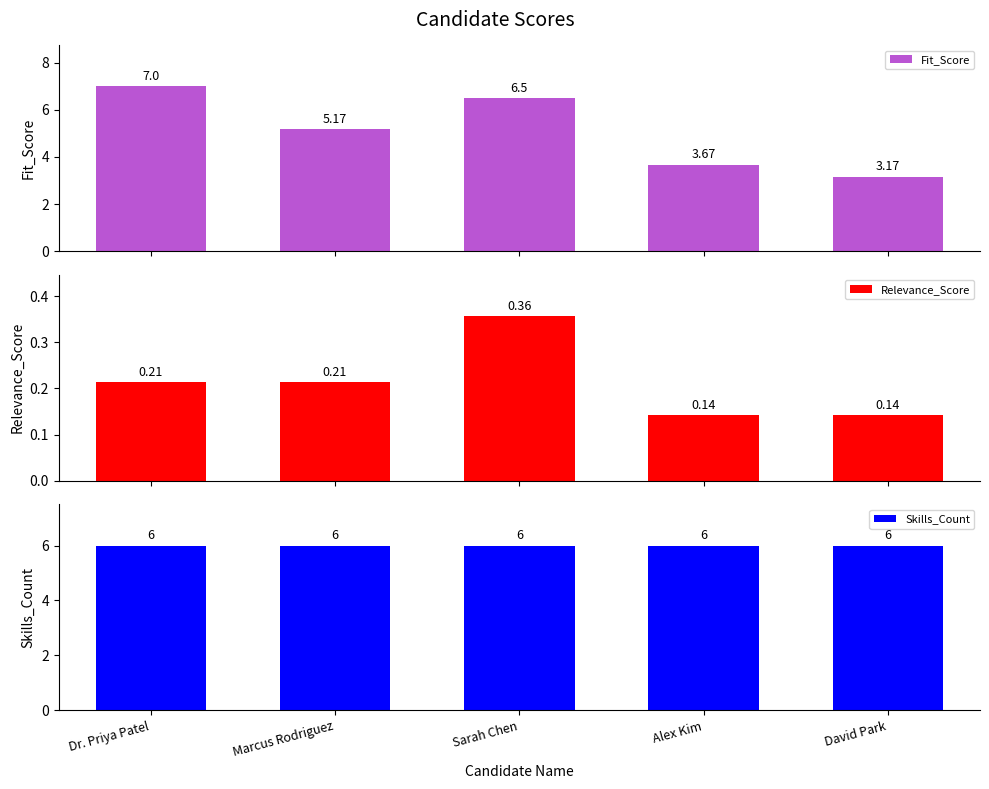

What is the difference between the maximum and minimum values in the Fit_Score series?

3.8